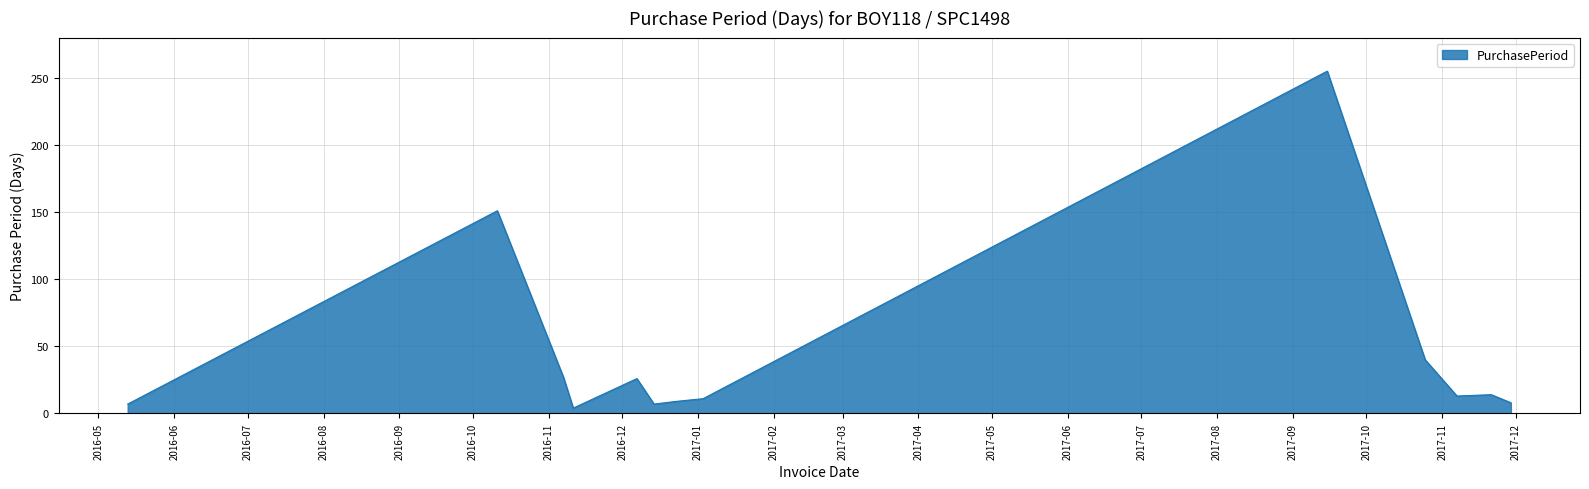

What is the difference between the maximum and minimum values?

251